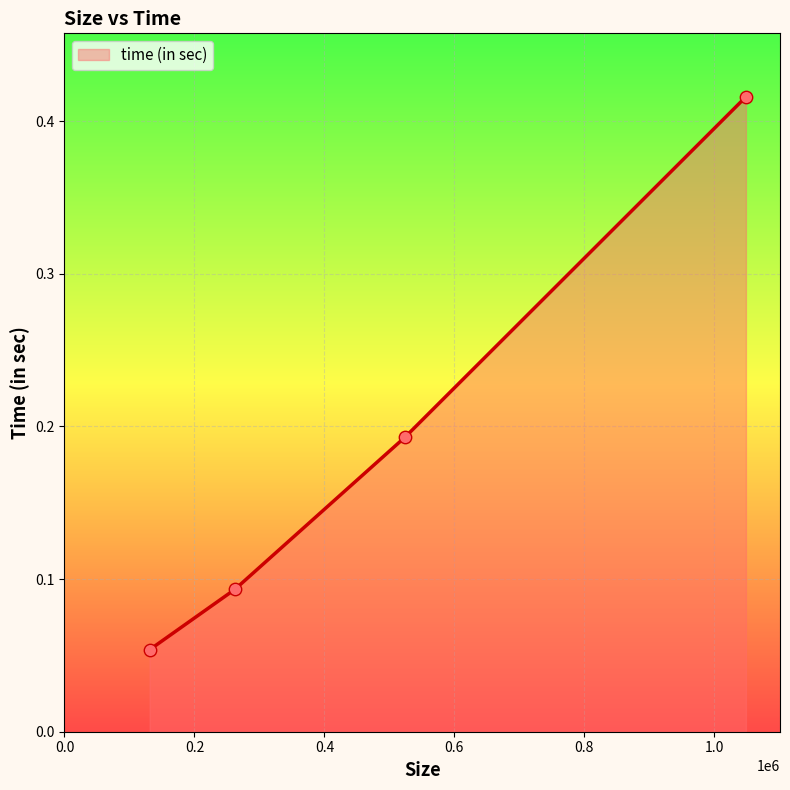

What is the sum of all values?

0.8